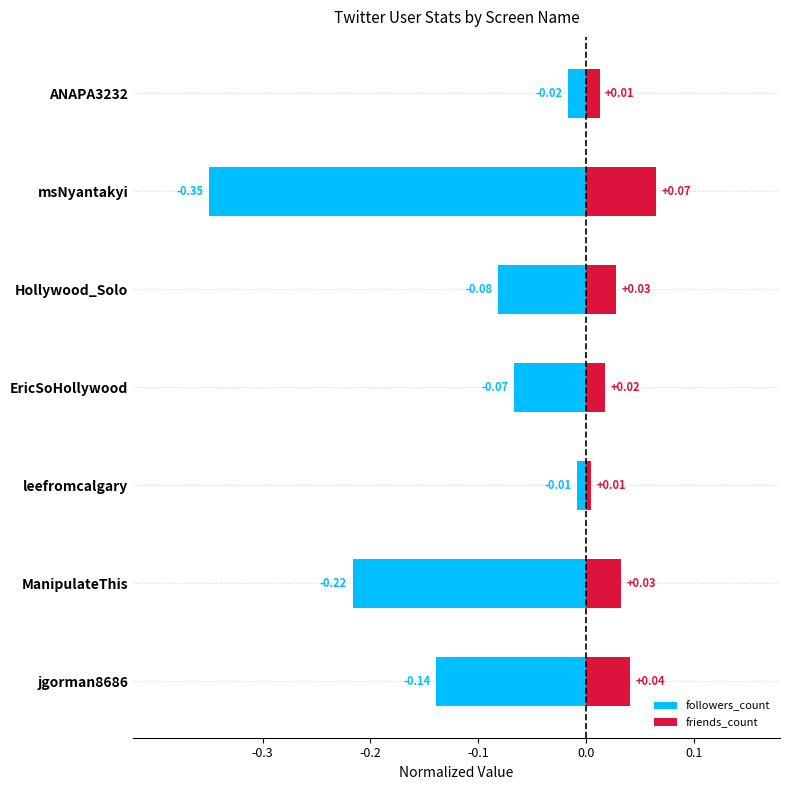

What is the value of the followers_count bar at the 5th from the left?

-0.1